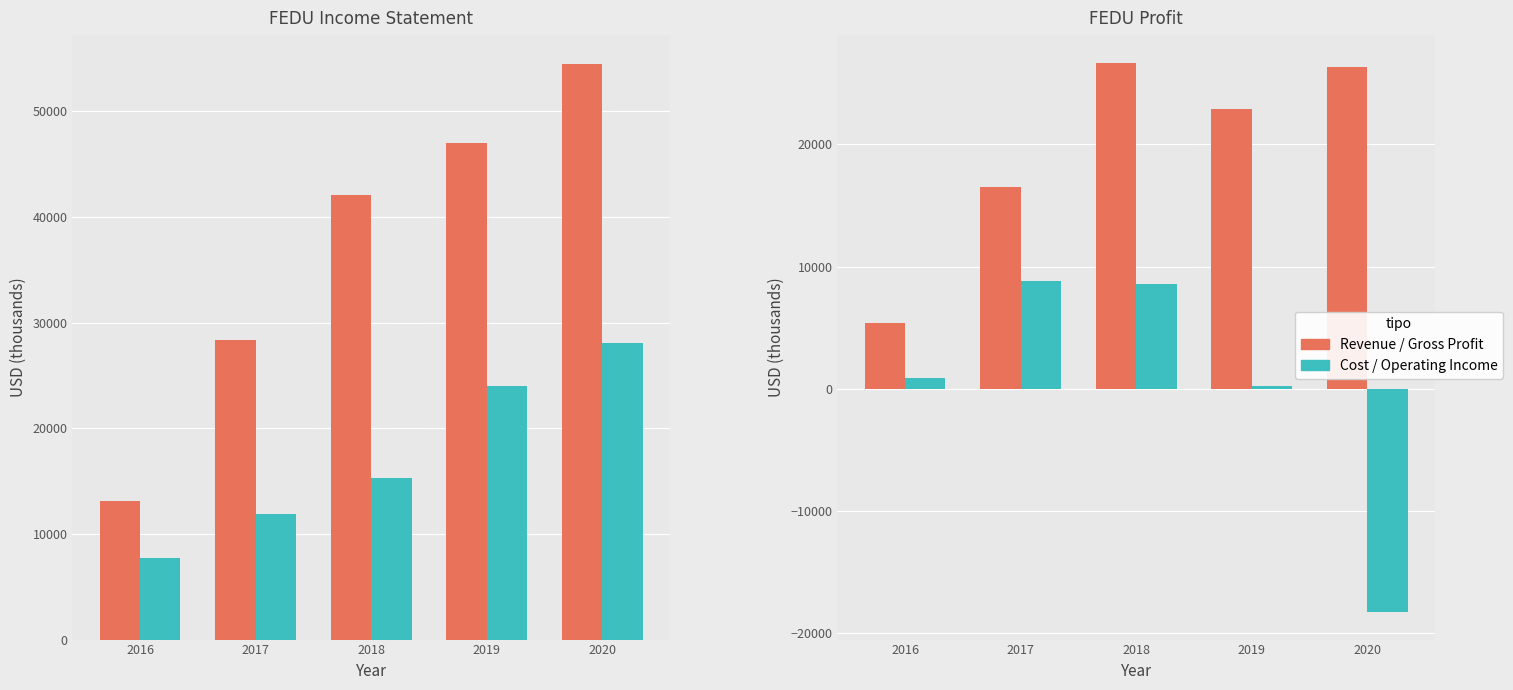

The value of Total Revenue at 2016 is 3294. True or false?

False